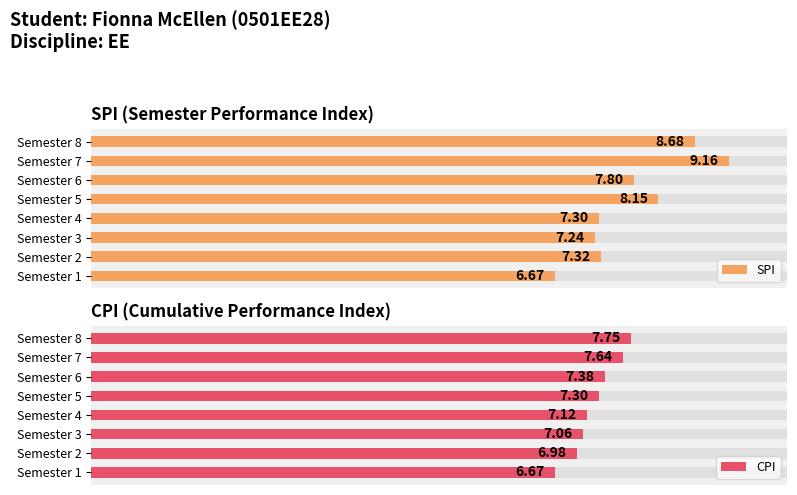

How many groups of bars are there?

8